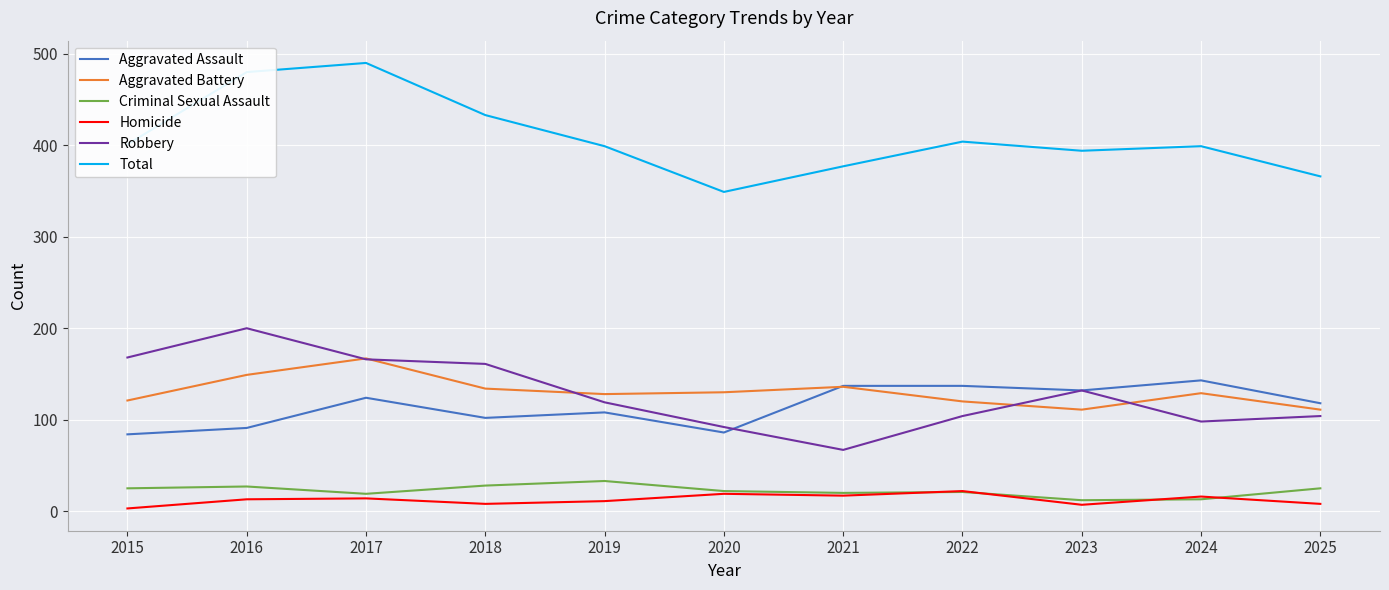

The value of Aggravated Assault at 2025 is 192. True or false?

False